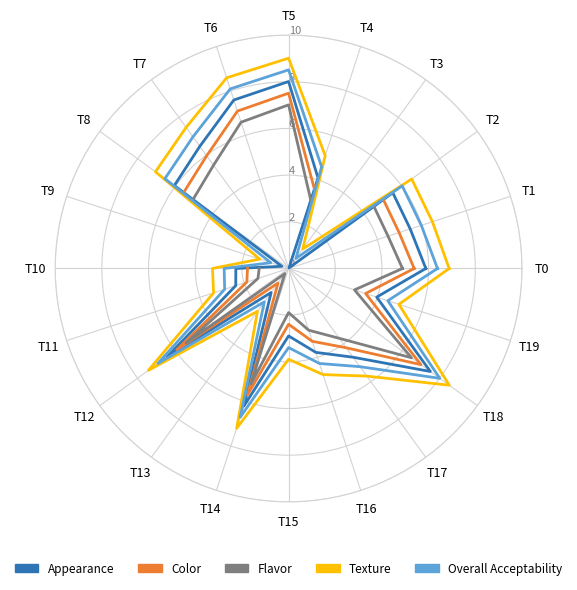

Does the chart display data point markers on the line(s)?

No